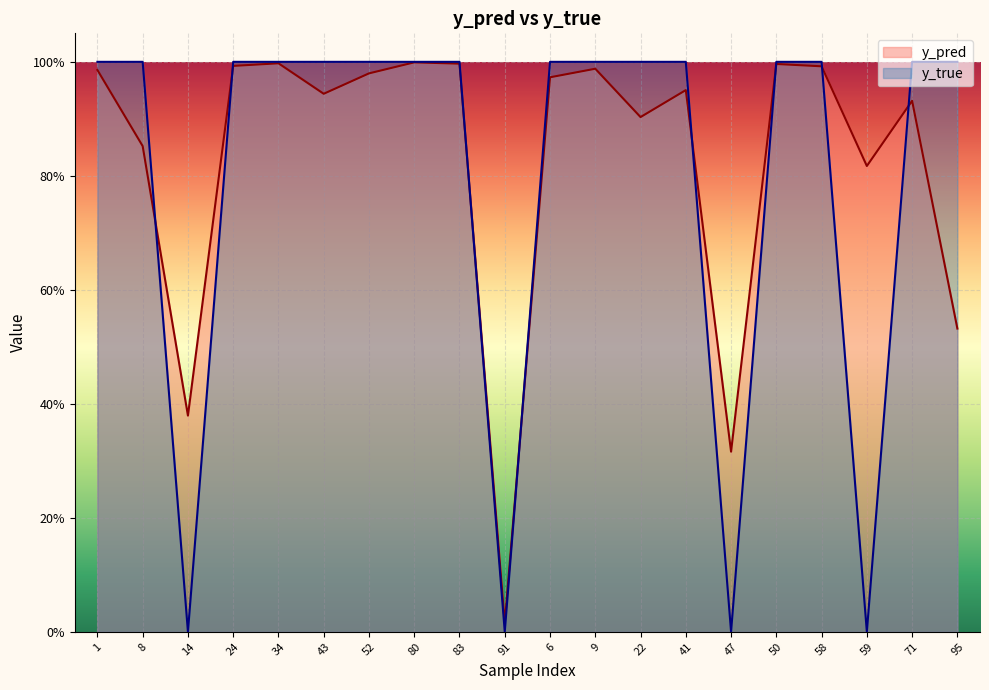

Rank the series at 22 from highest to lowest value.

y_true, y_pred